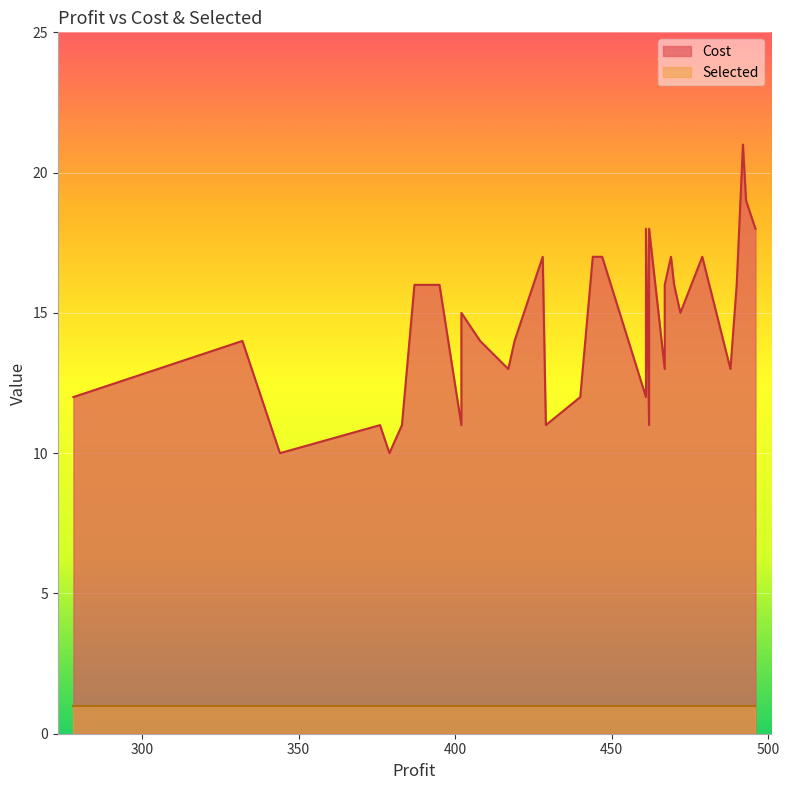

What is the minimum value shown in the chart?

1